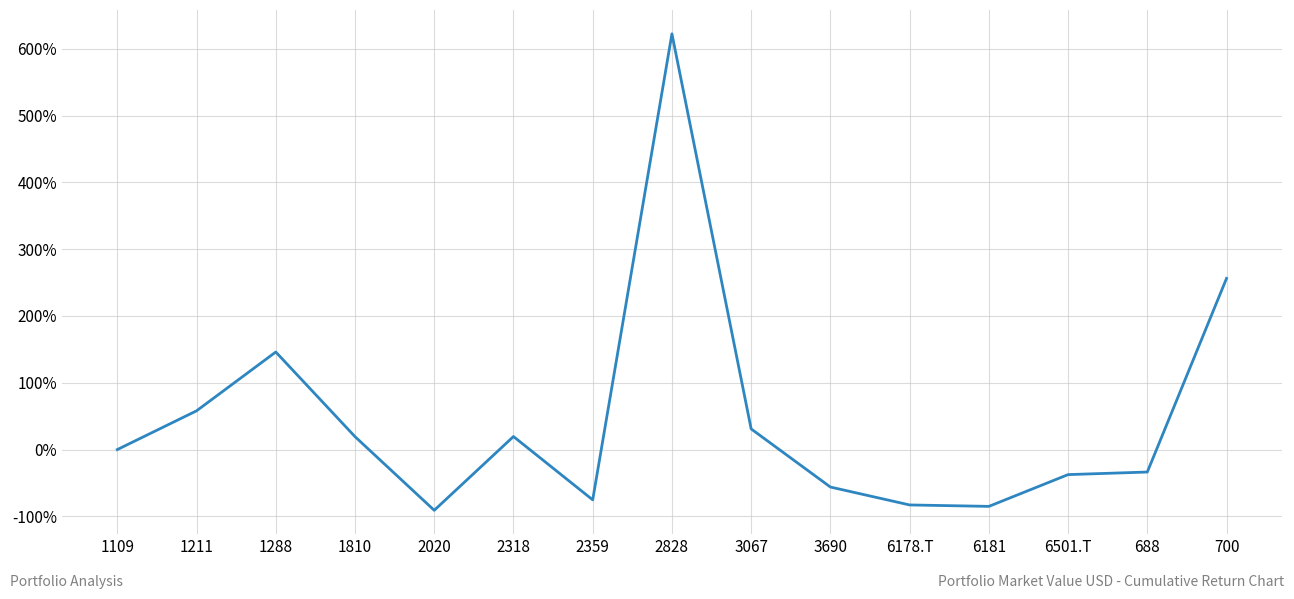

Is this an area chart (filled region under the line)?

No